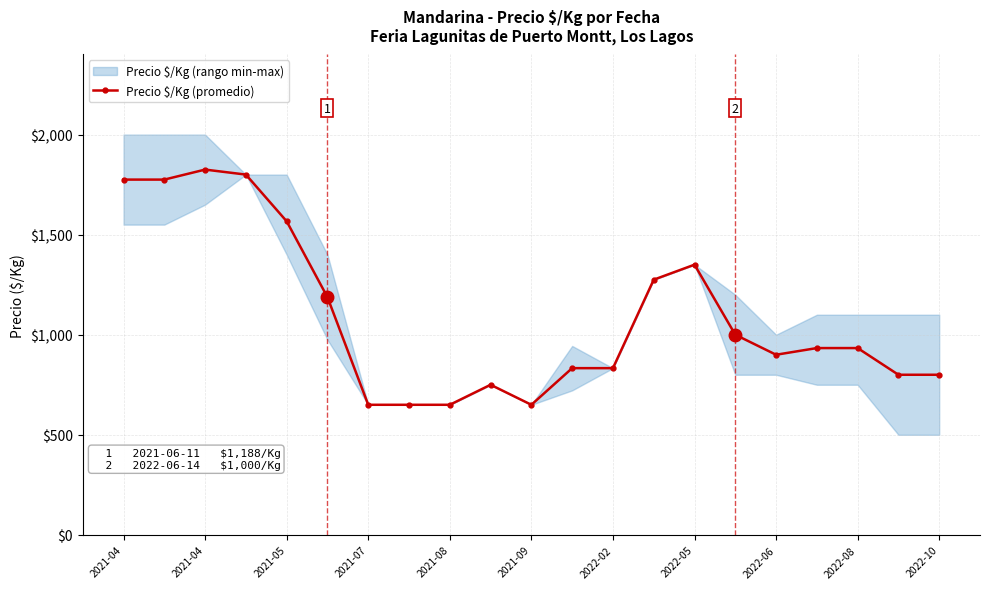

What is the value of the 2nd point from the left?

1775.0